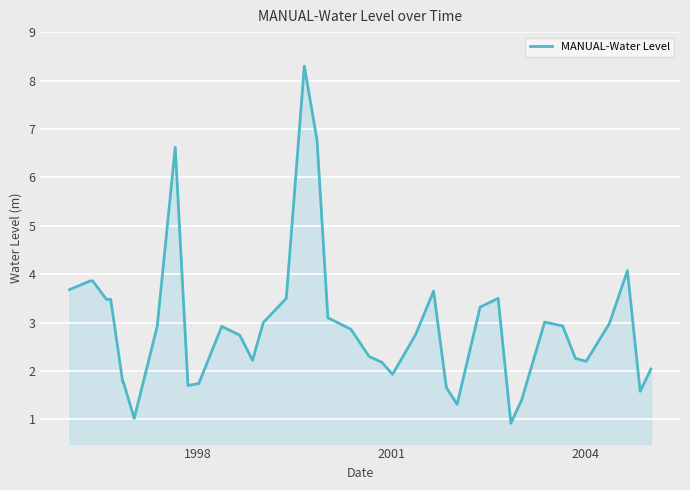

What is the smallest value displayed?

0.9